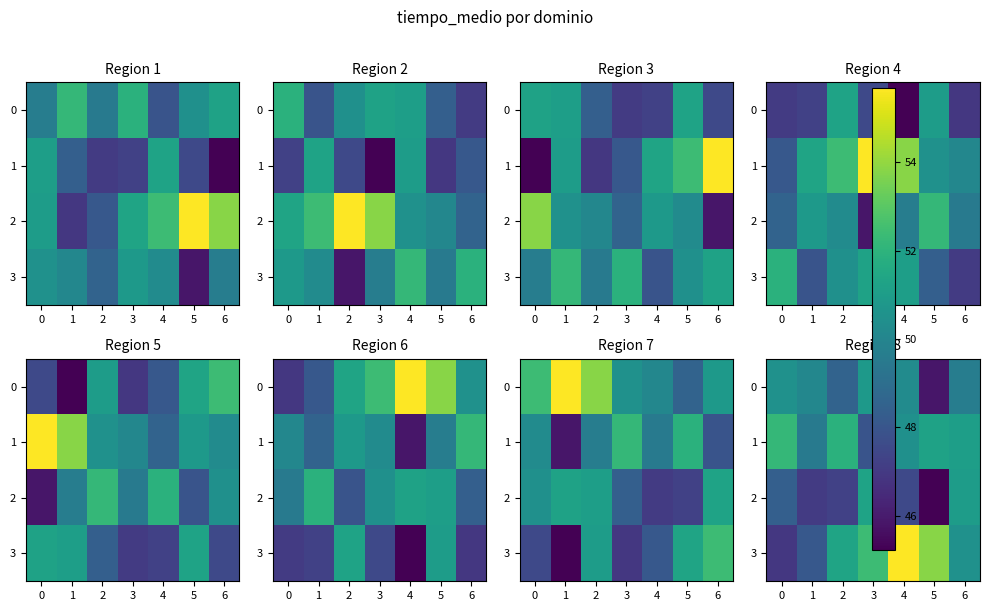

What is the difference between the maximum and second lowest values in the 2 series?

4.2